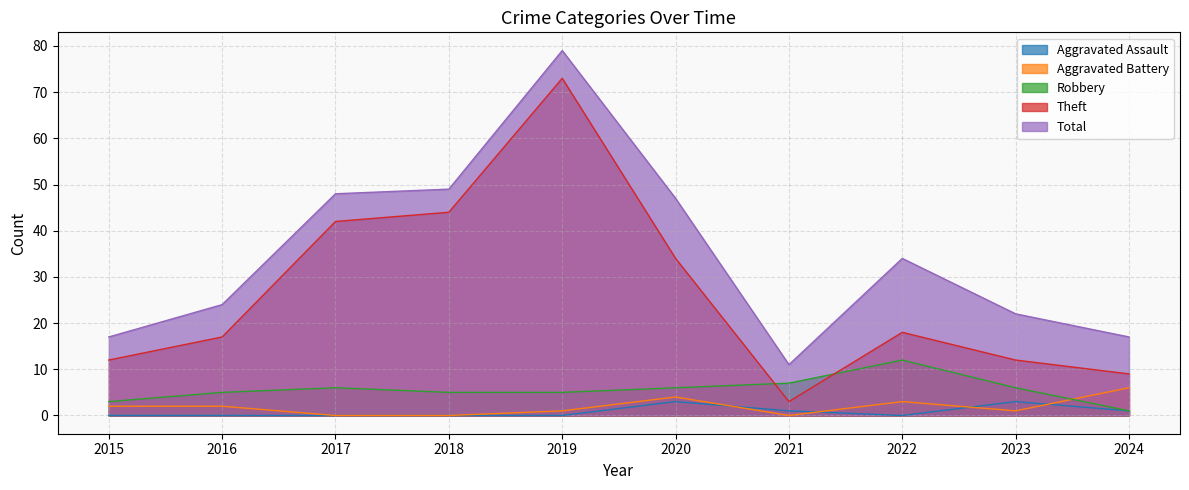

At which category is the sum across all series the highest?

2019